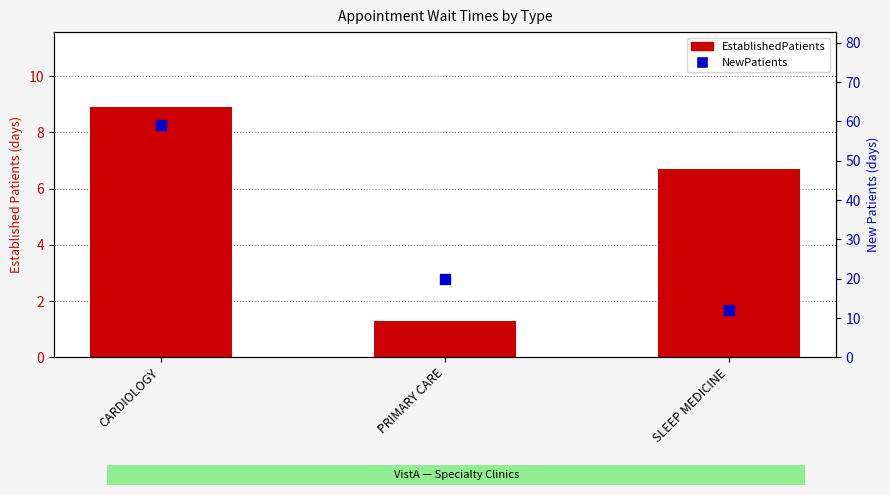

Which series has the widest spread of Y values?

NewPatients